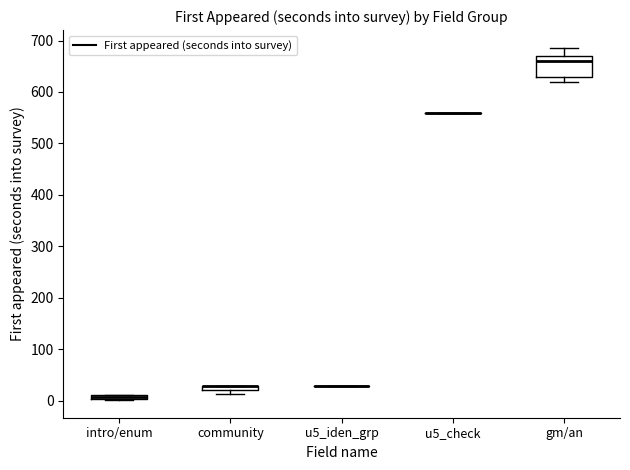

Comparing the boxes themselves (not the whiskers), which one is the tallest?

gm/an